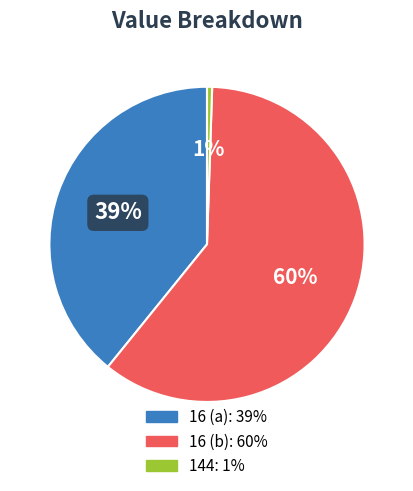

To the nearest percent, what is the average slice percentage?

33%